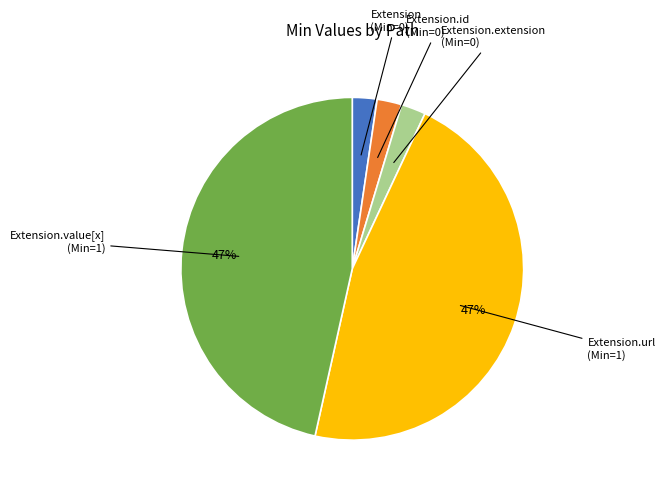

To the nearest percent, what is the average slice percentage?

20%